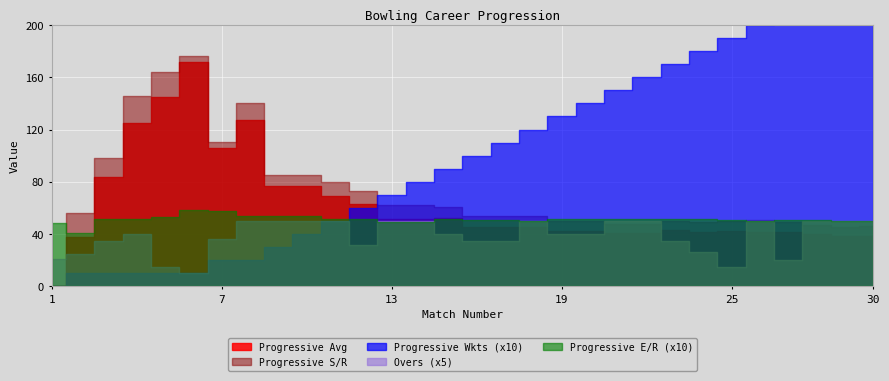

At which category is the sum across all series the highest?

6